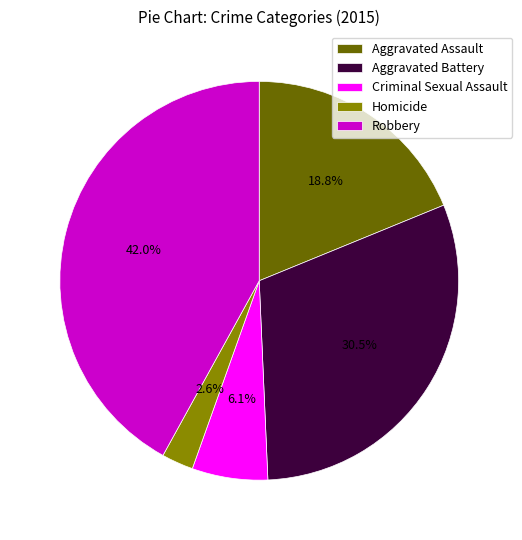

Is it true that Aggravated Battery is 38% of the pie?

False